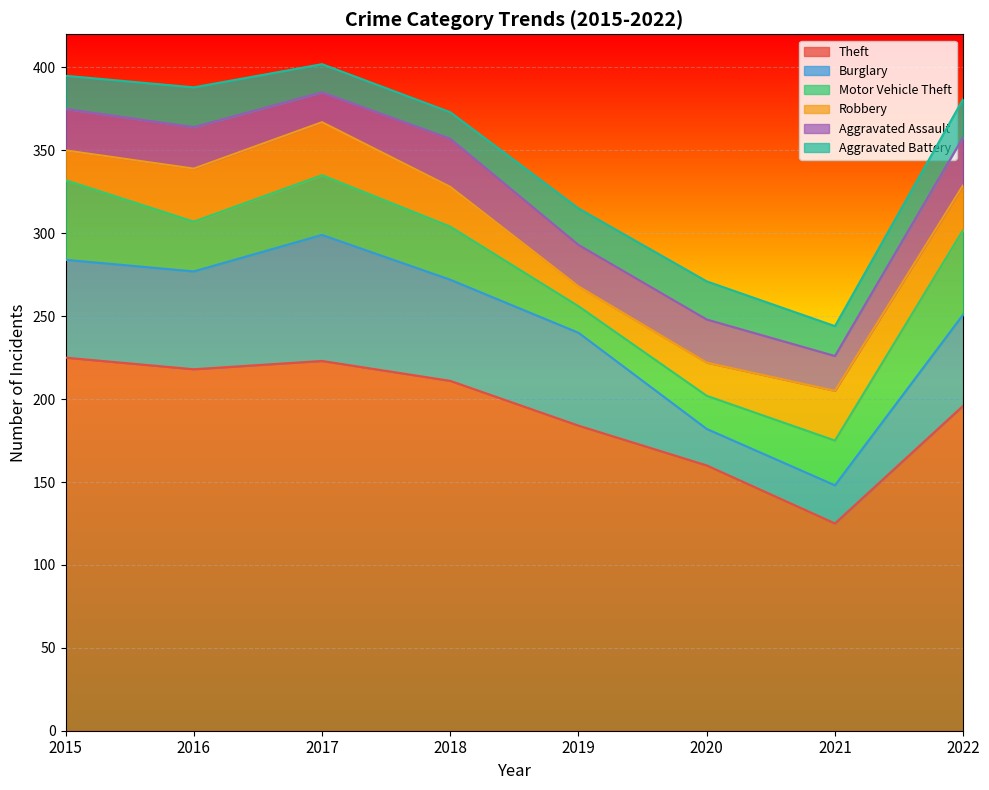

Is it true that Aggravated Assault equals 26 at 2020?

True